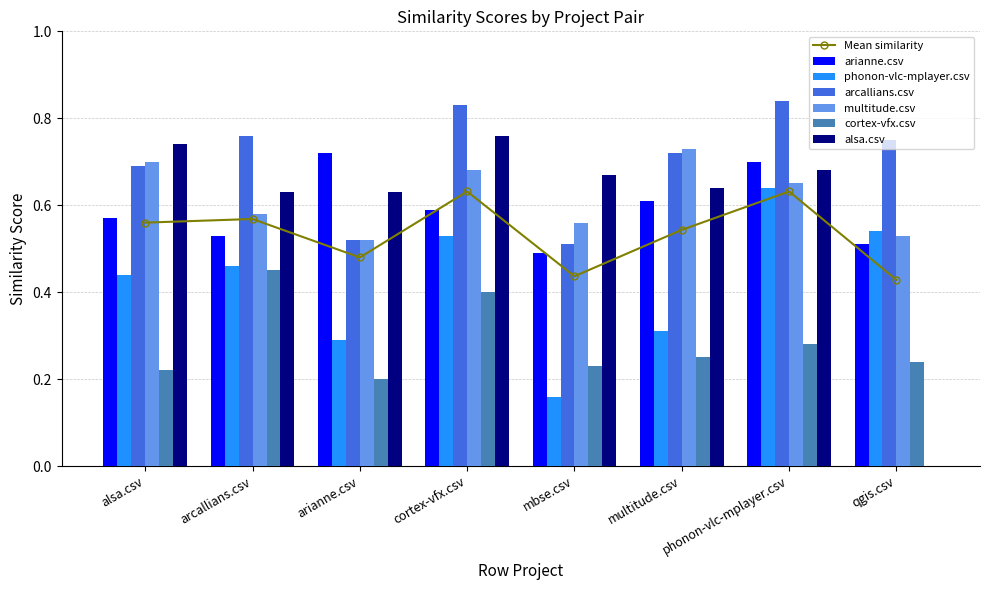

Which has a higher value, cortex-vfx.csv or arcallians.csv?

cortex-vfx.csv